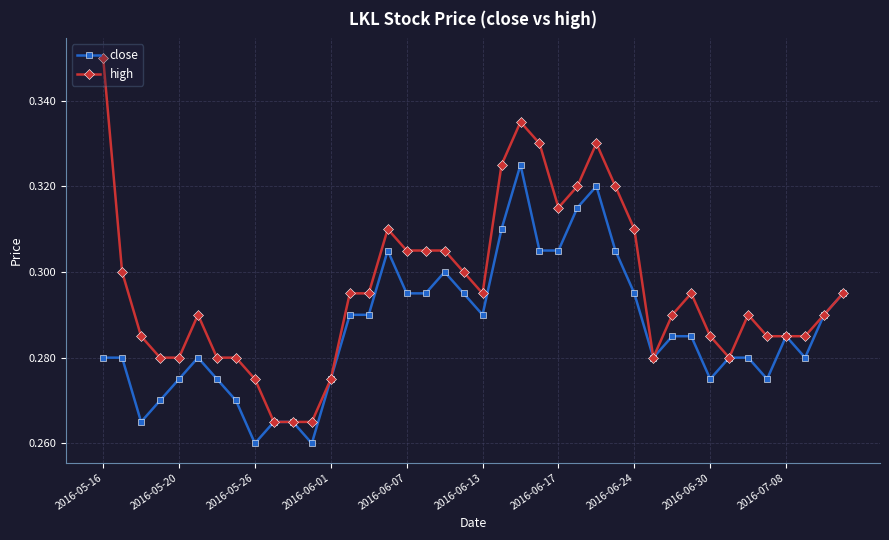

Count the close values in the range 0 to 1.

40